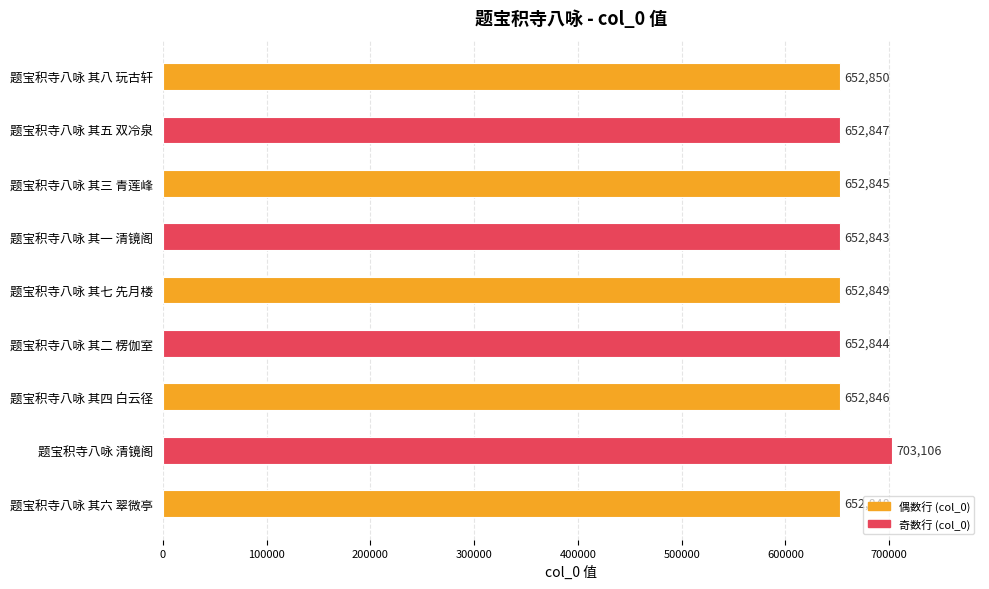

True or false: the data shows 1141608 at 题宝积寺八咏 其五 双冷泉.

False